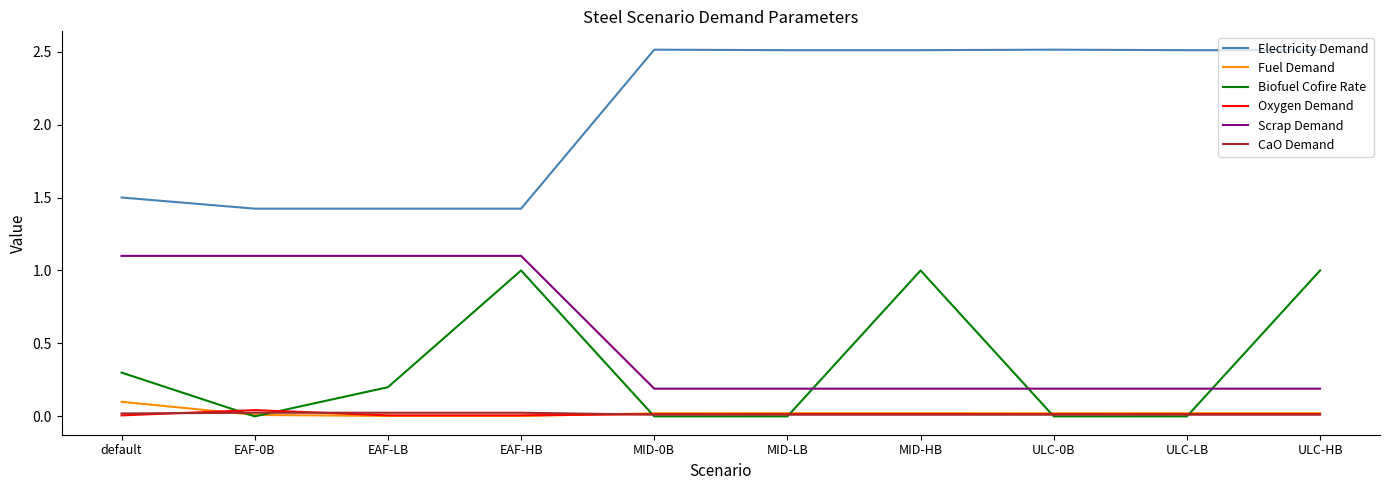

How many intersections are there between CaO Demand and Oxygen Demand?

3